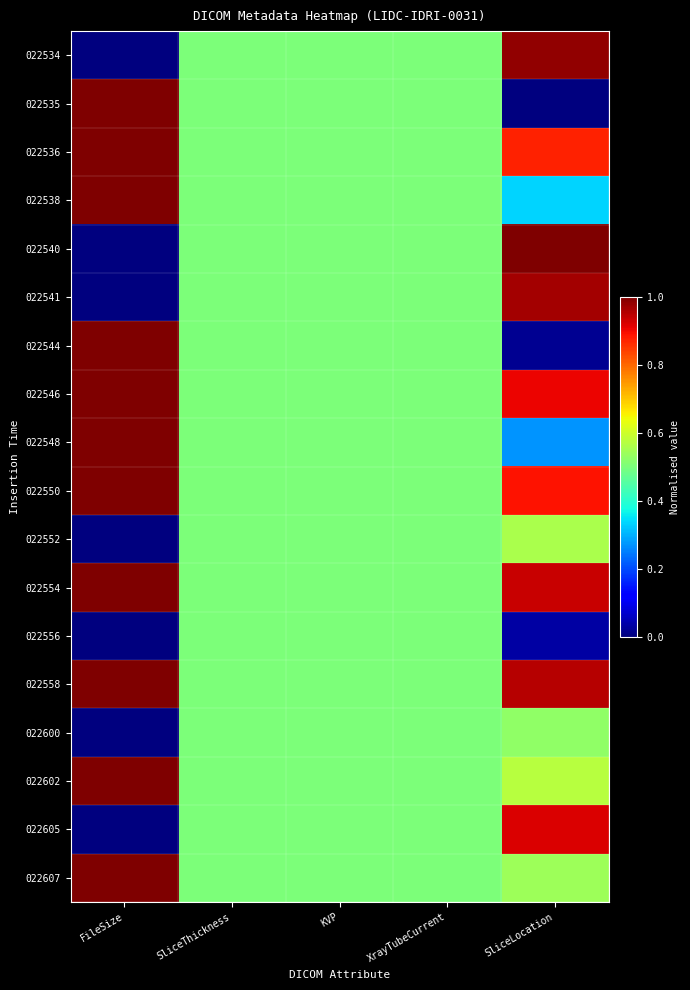

At how many categories does at least one series exceed 0?

5